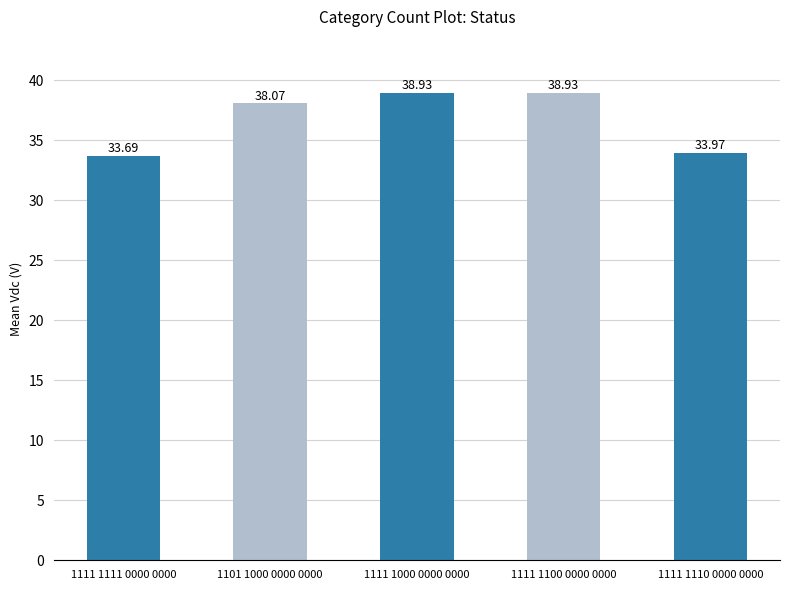

Which label corresponds to the smallest value in the chart?

1111 1111 0000 0000